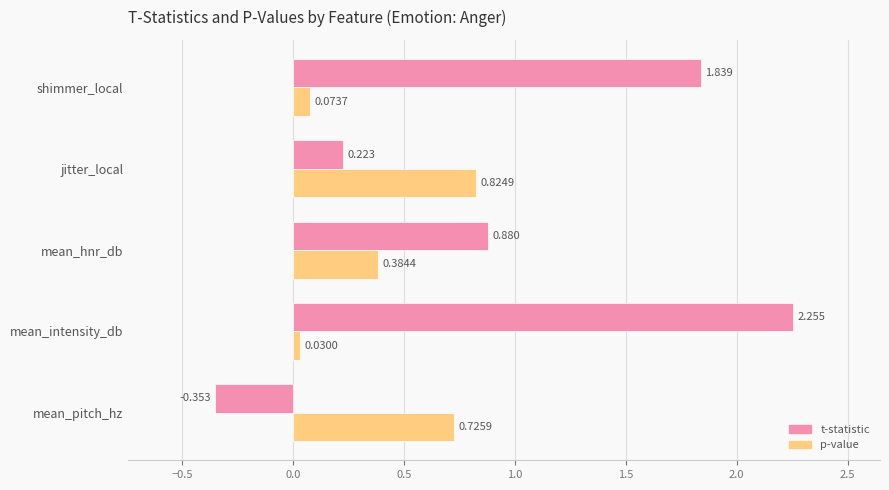

What is the average value of the t-statistic series?

1.0